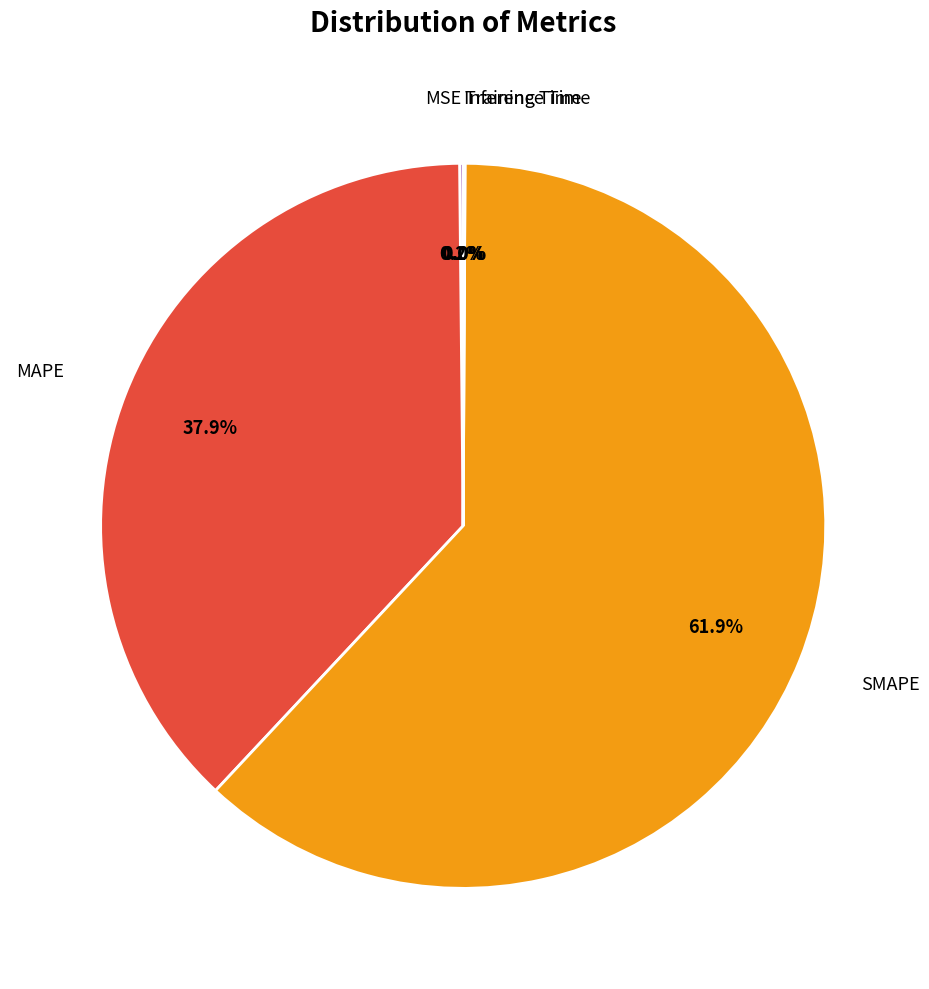

Is there a majority slice in this chart?

Yes